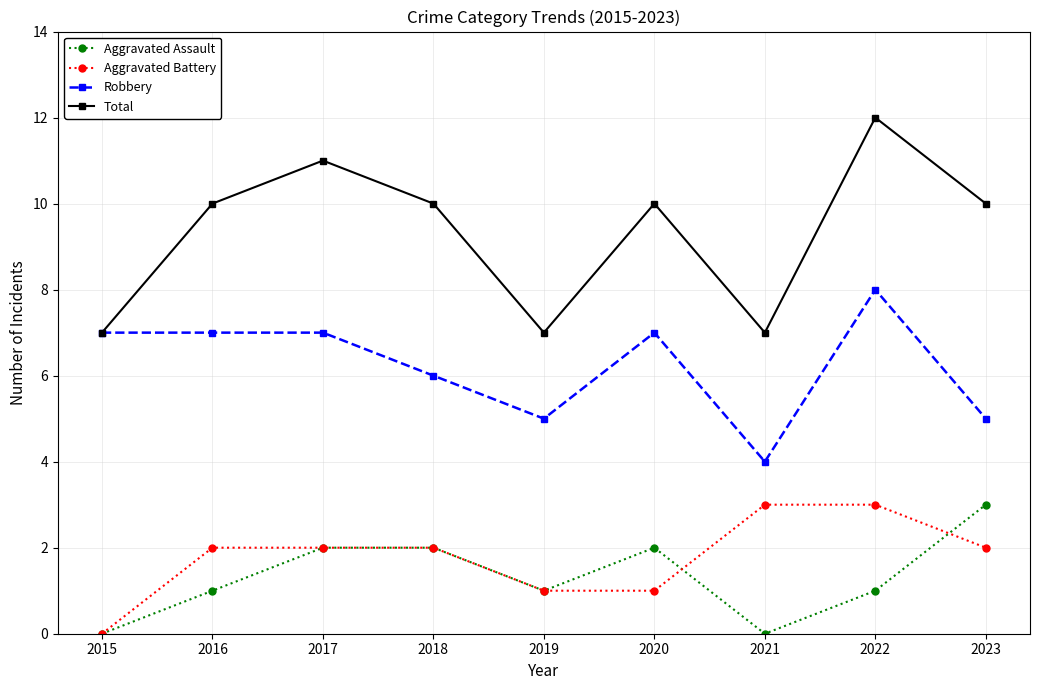

How many data points in Robbery are less than 7?

4